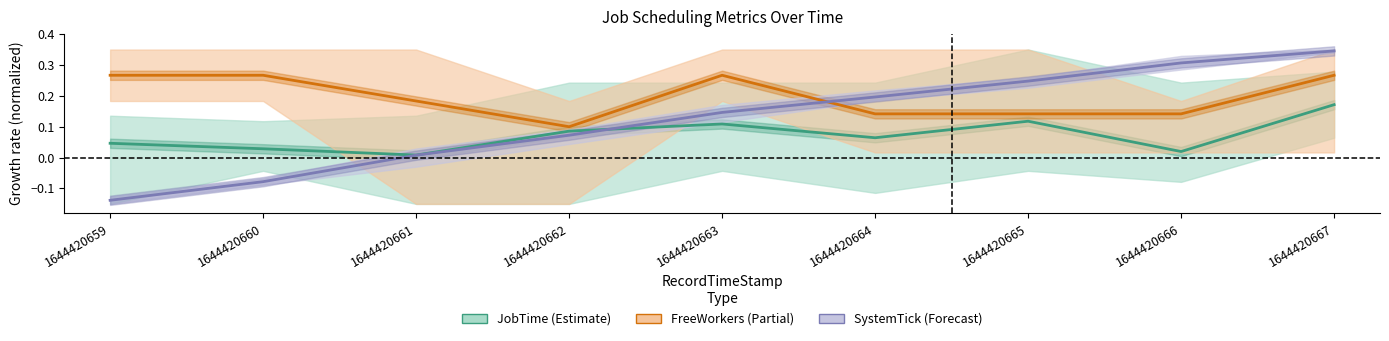

At which category is the sum across all series the highest?

1644420667